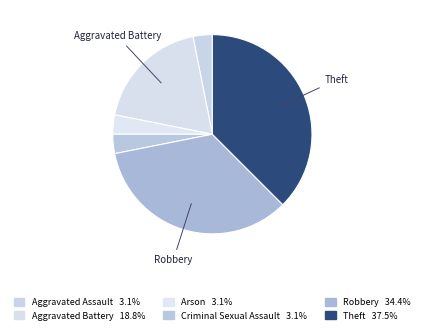

Count the number of slices in the pie.

6